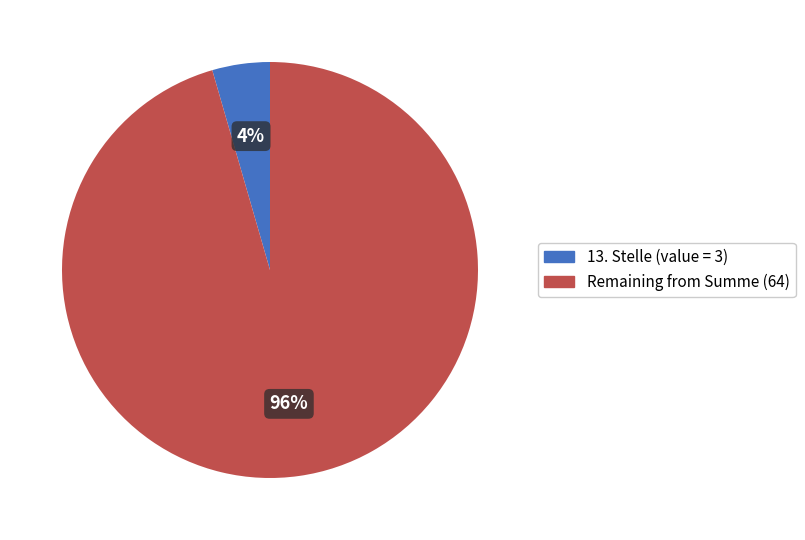

Is there any slice that represents more than half of the pie?

Yes